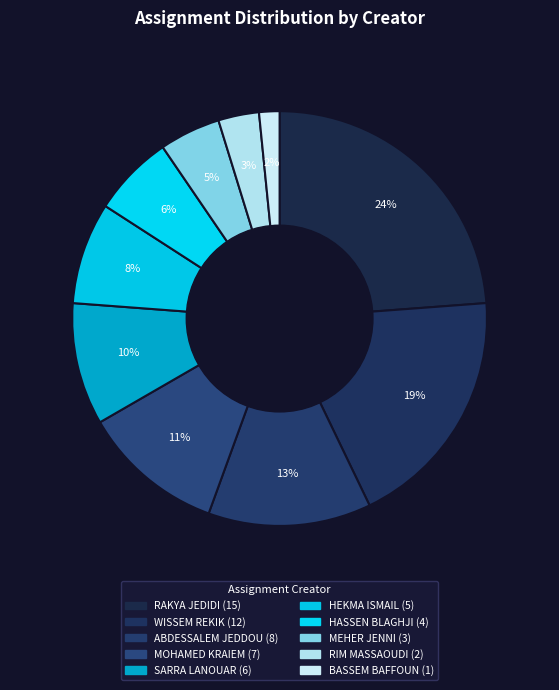

Count the number of slices in the pie.

10